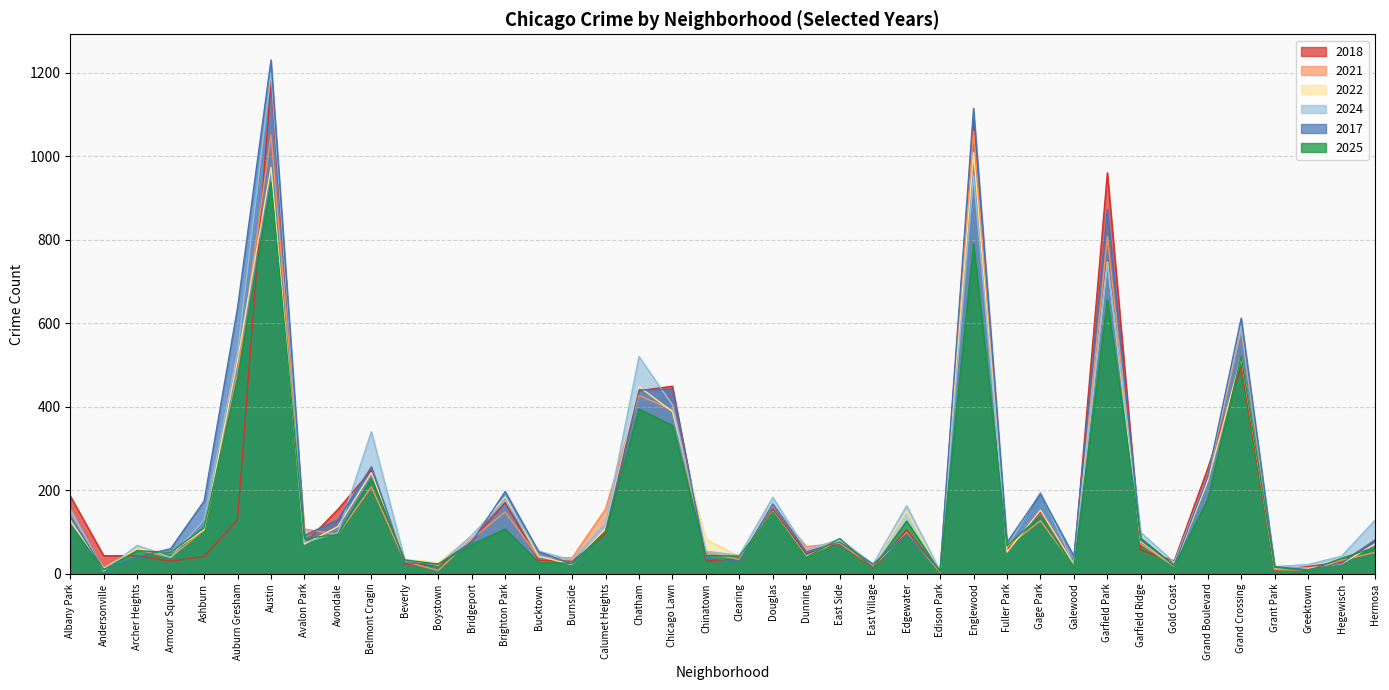

What is the value of the 2025 point at the 9th from the left?

94